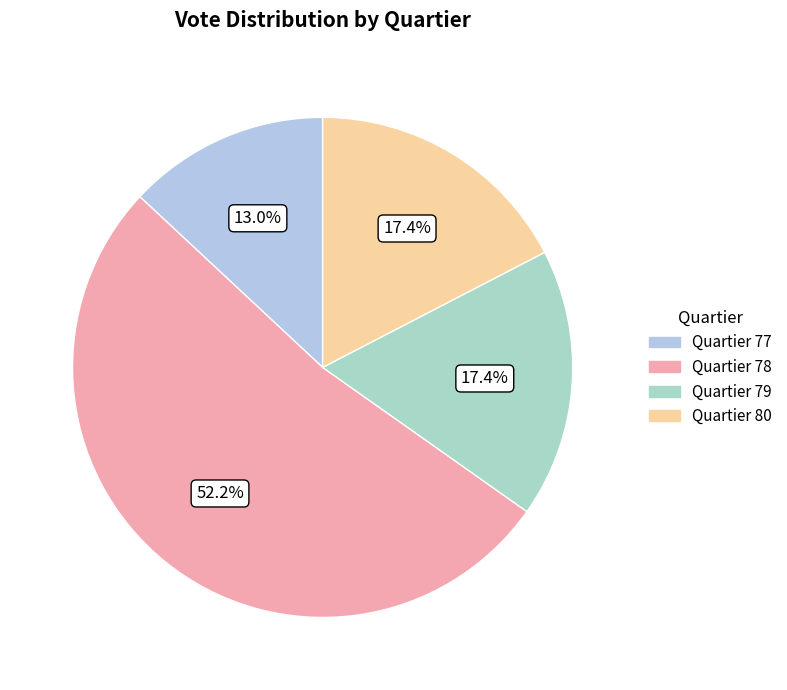

Rank the categories by value from highest to lowest.

Quartier 78, Quartier 79, Quartier 80, Quartier 77